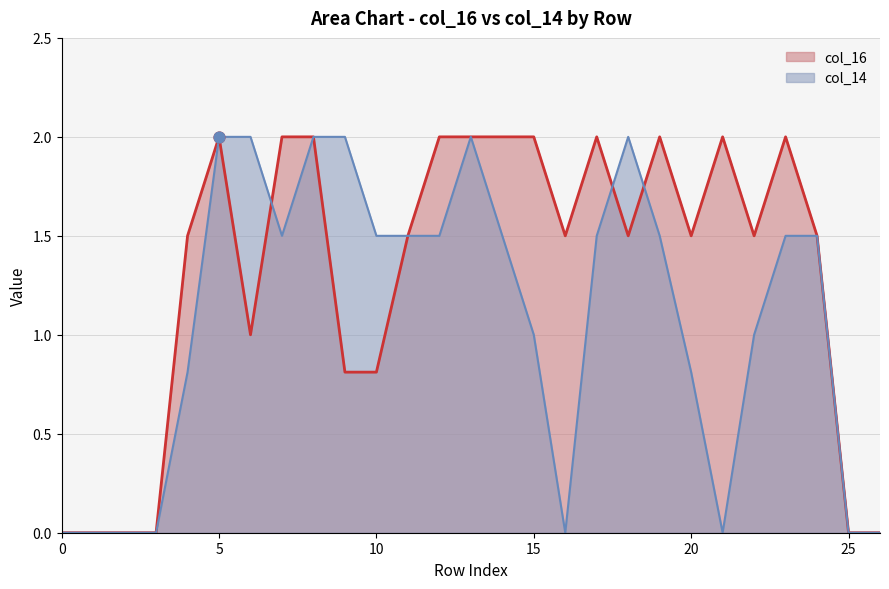

At which category is the sum across all series the highest?

13